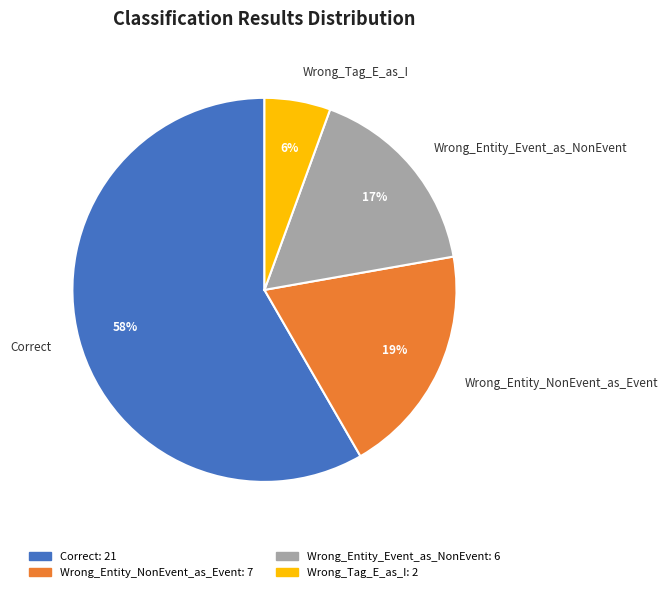

To the nearest percent, what percentage of the pie is Wrong_Entity_Event_as_NonEvent?

17%